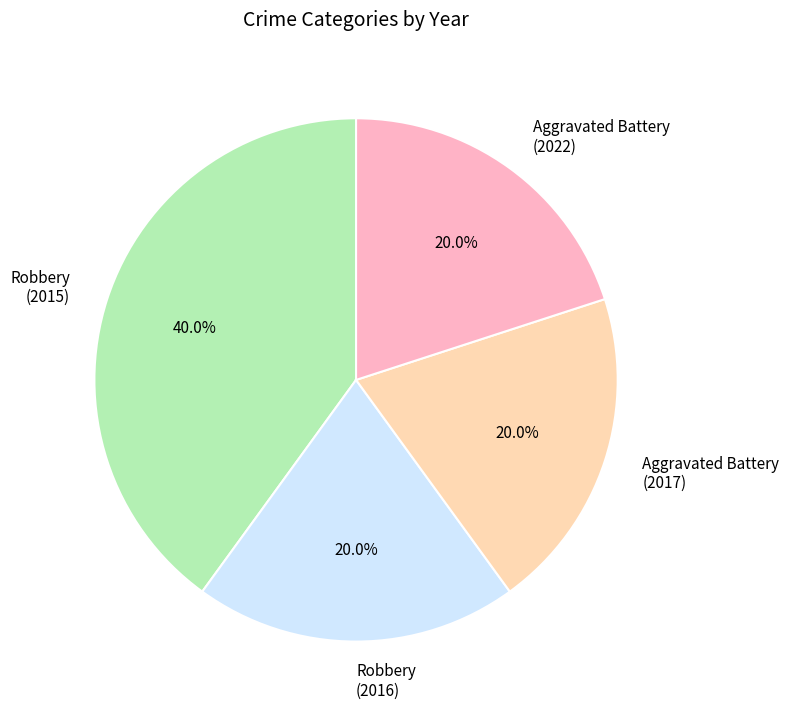

Approximately how many times larger is the value at Robbery (2015) compared to Robbery (2016)?

2.0